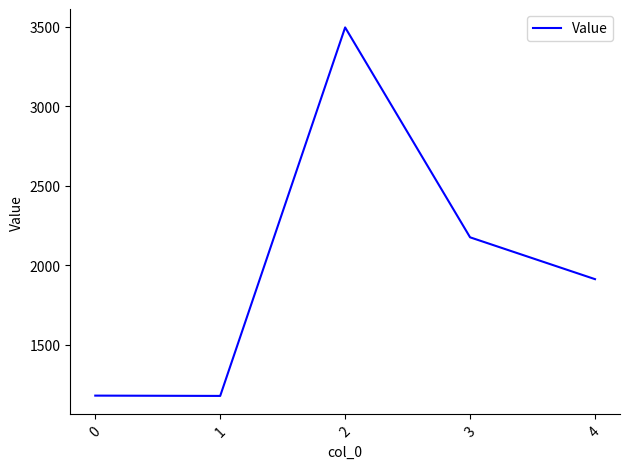

The value at 2 is 767.2. True or false?

False